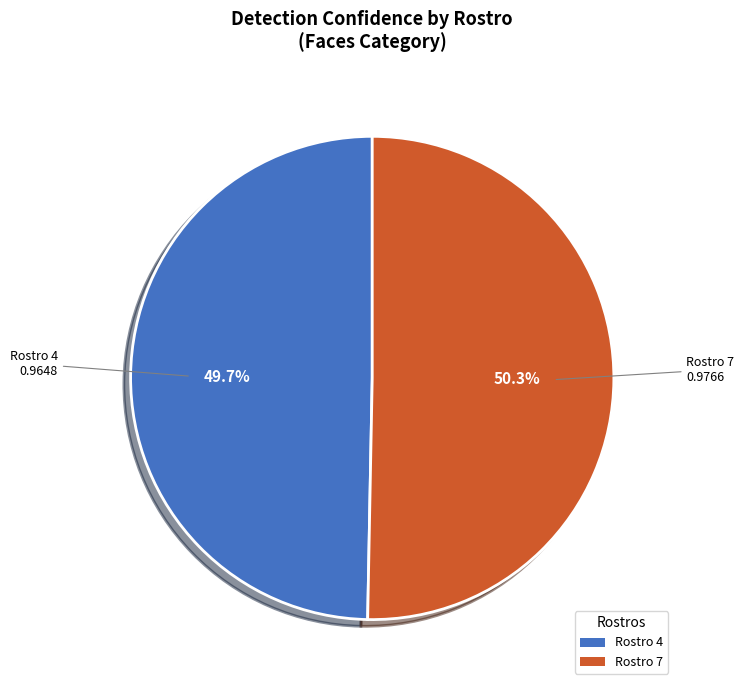

How much of the chart is everything except Rostro 4?

50.3%